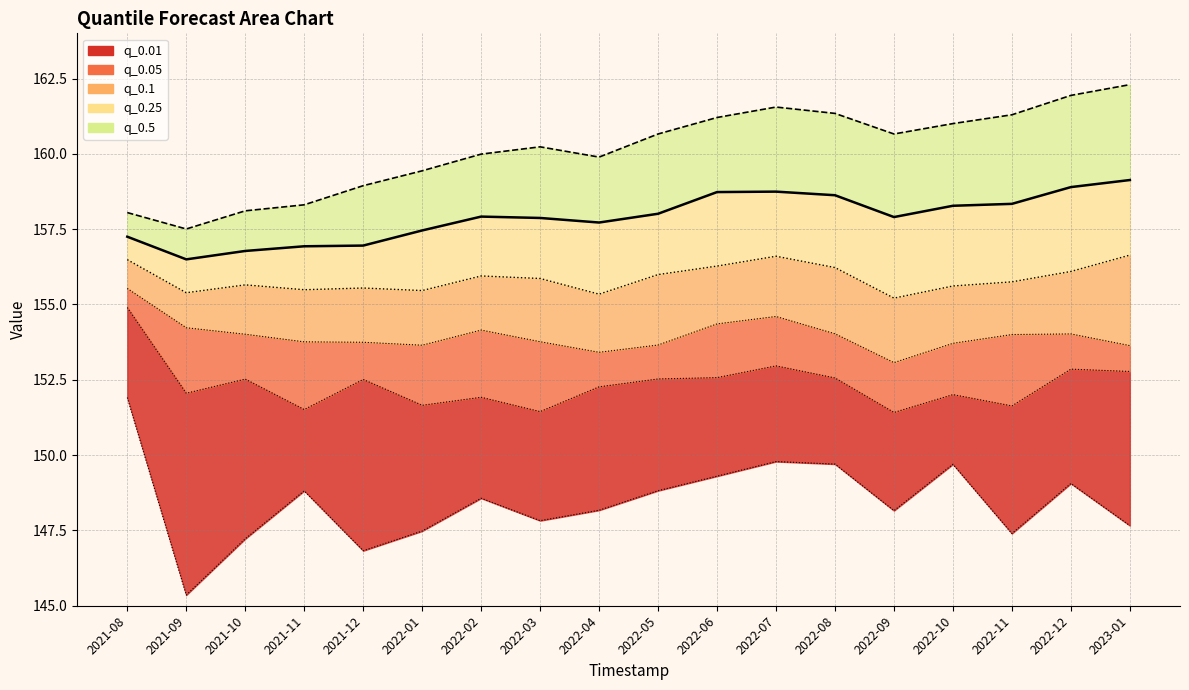

True or false: q_0.1 and q_0.75 cross at least once.

False